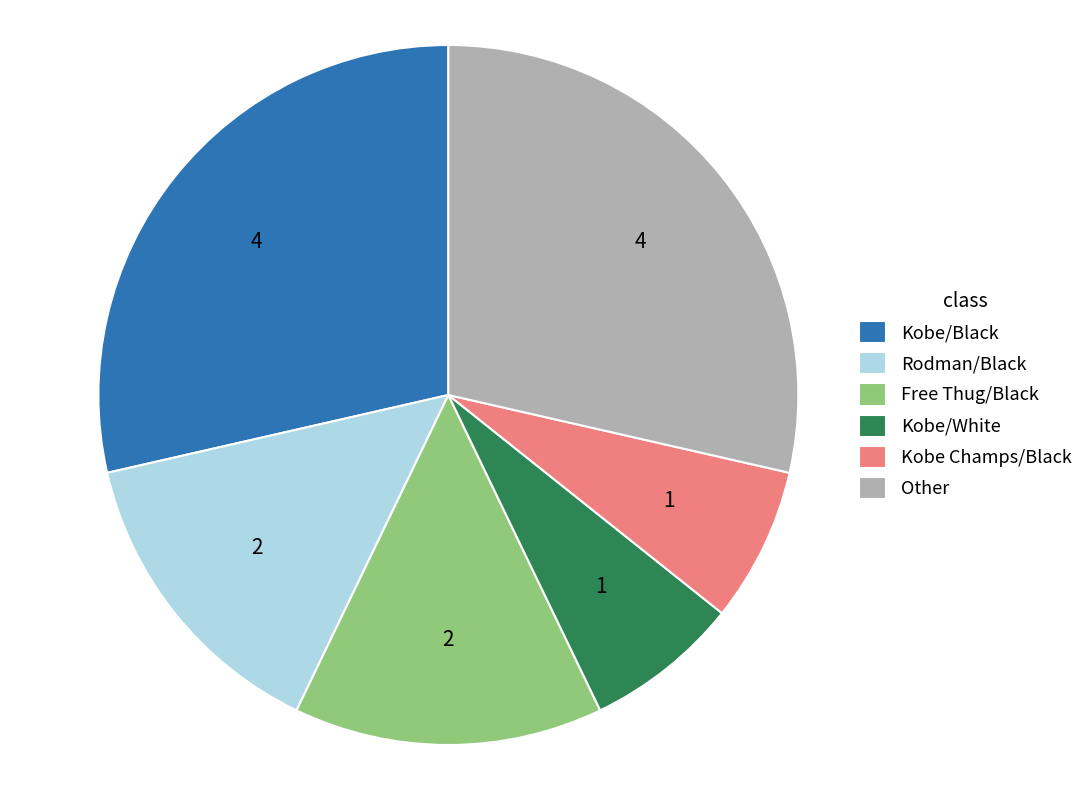

Combined, do Kobe/Black and Kobe/White account for over 50%?

No